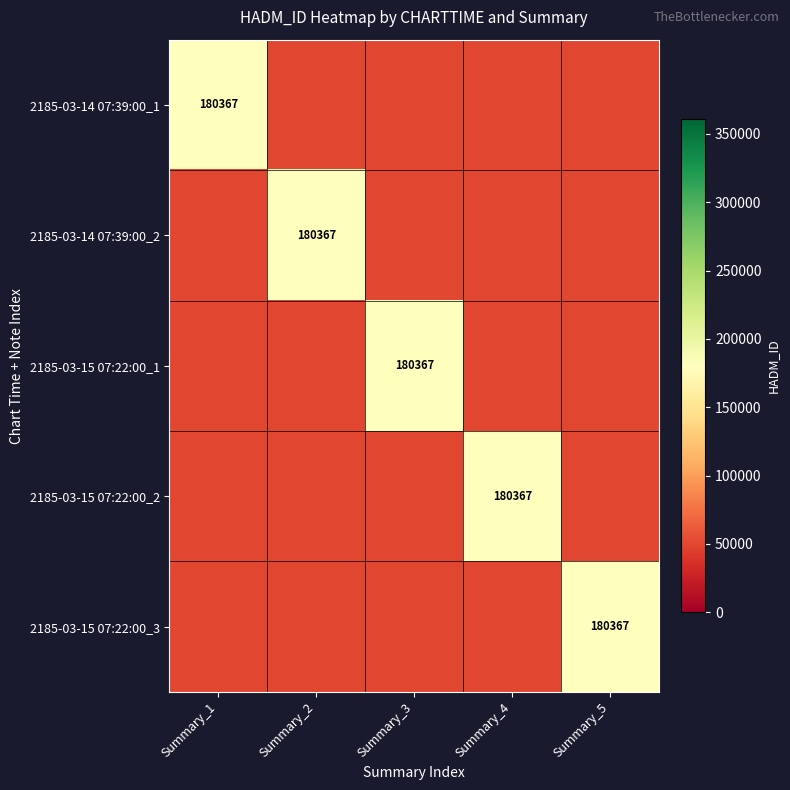

The value of 2185-03-15 07:22:00_1 at Summary_3 is 180367. True or false?

True